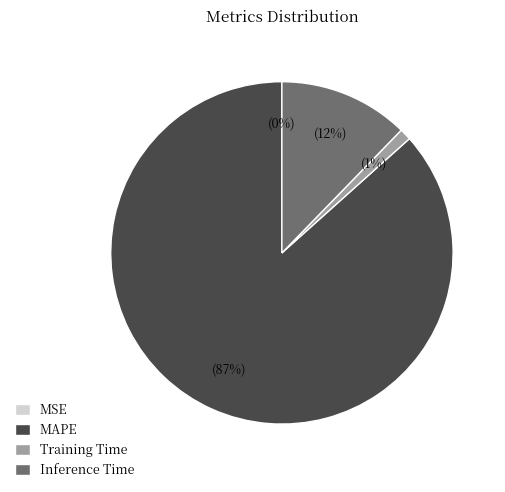

Combined, do Inference Time and MAPE account for over 50%?

Yes